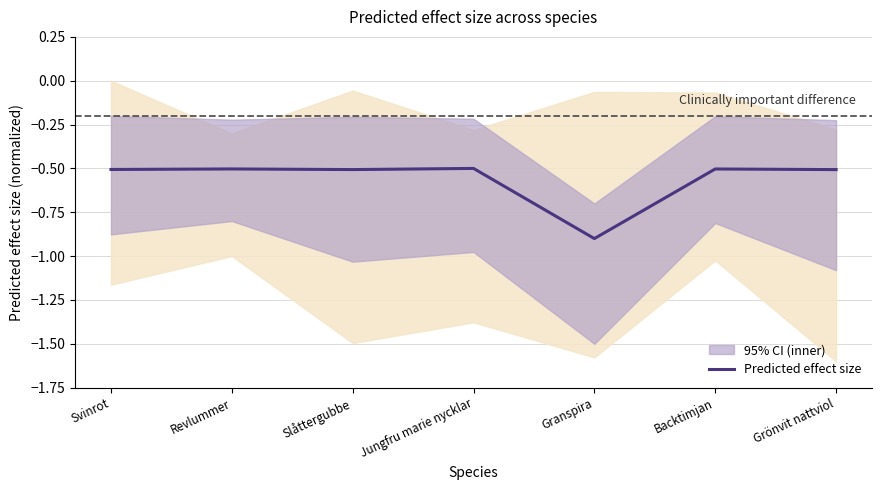

At which category does the data reach its first local valley?

Slåttergubbe